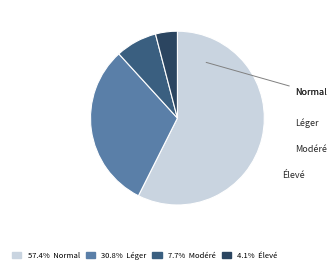

How many segments does this pie chart have?

4